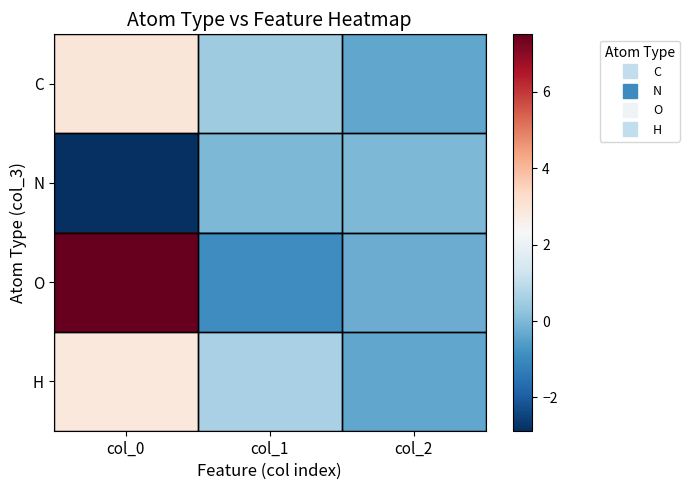

What is the difference between the highest and lowest values at col_0?

10.4